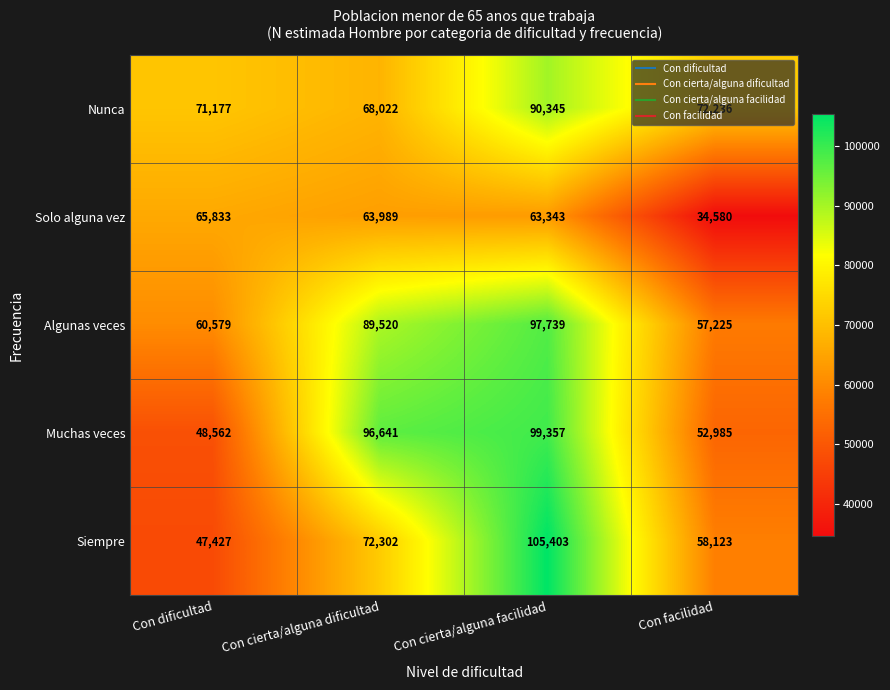

Which series has the largest range (max minus min)?

Siempre